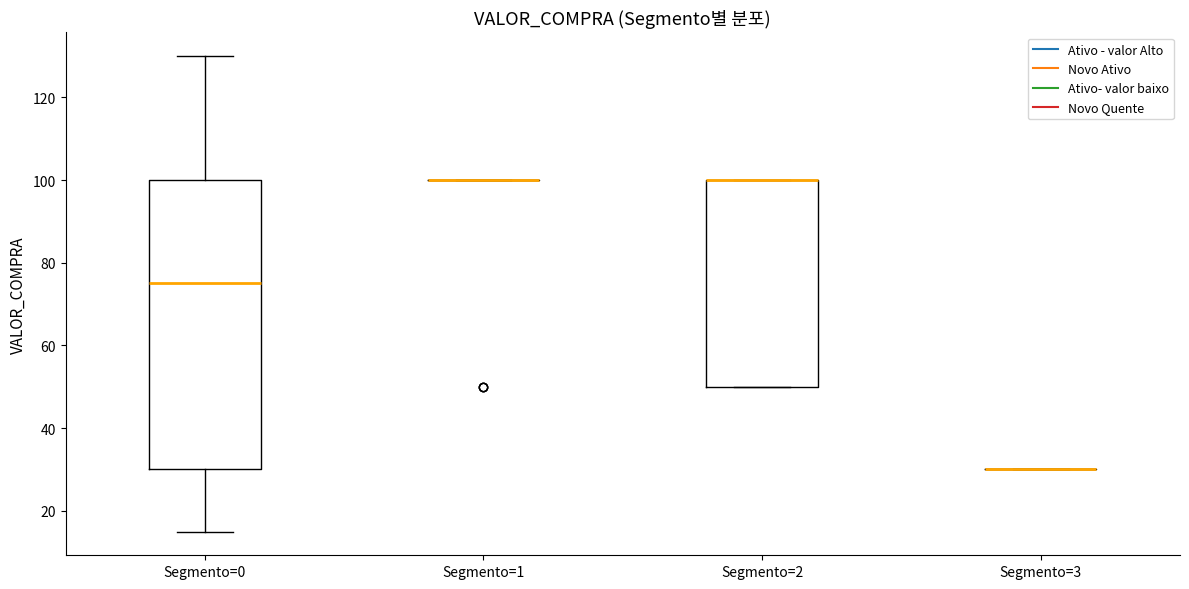

Reading left to right, transcribe this box plot: for each box, give where its median line is, the range the box spans, and where its two whiskers end, as read against the y-axis. The values are not printed on the chart, so give them approximately, as read against the axis.

Segmento=0: median 76, box 30 to 100, whiskers 16 to 130
Segmento=1: box collapsed to a line at 100, whiskers 100 to 100
Segmento=2: median 100 (drawn on the box's upper edge), box 50 to 100, whiskers 50 to 100
Segmento=3: box collapsed to a line at 30, whiskers 30 to 30